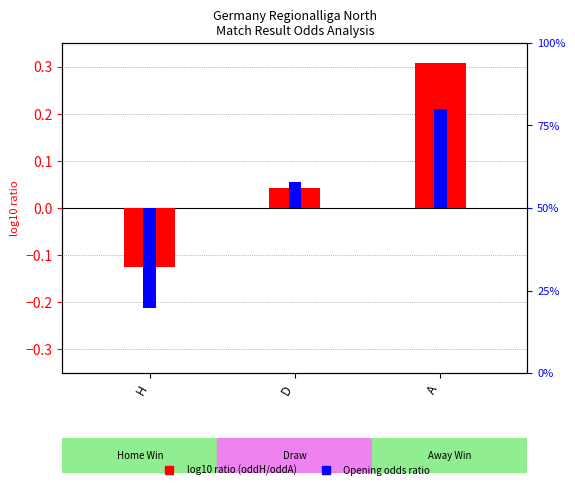

What are all the series names shown in the legend?

log10 ratio (oddH/oddA), Opening odds ratio